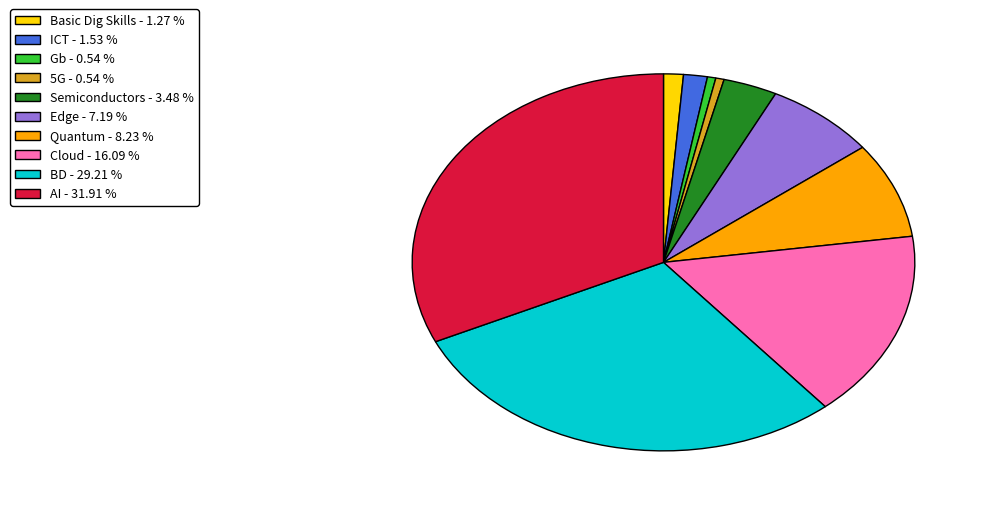

Which has a higher value, Basic Dig Skills or 5G?

Basic Dig Skills